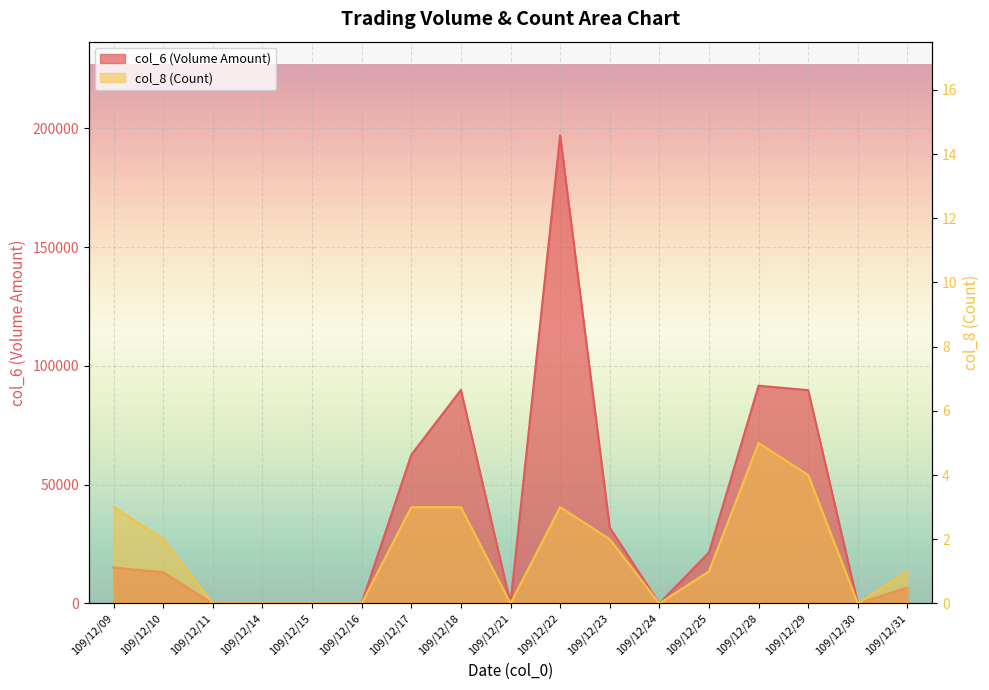

Reading left to right, extract all data points from this chart.

col_6: 109/12/09=15130	109/12/10=13120	109/12/11=0	109/12/14=0	109/12/15=0	109/12/16=0	109/12/17=62600	109/12/18=89880	109/12/21=0	109/12/22=197130	109/12/23=31920	109/12/24=0	109/12/25=21450	109/12/28=91690	109/12/29=89810	109/12/30=0	109/12/31=6700
col_8: 109/12/09=3	109/12/10=2	109/12/11=0	109/12/14=0	109/12/15=0	109/12/16=0	109/12/17=3	109/12/18=3	109/12/21=0	109/12/22=3	109/12/23=2	109/12/24=0	109/12/25=1	109/12/28=5	109/12/29=4	109/12/30=0	109/12/31=1